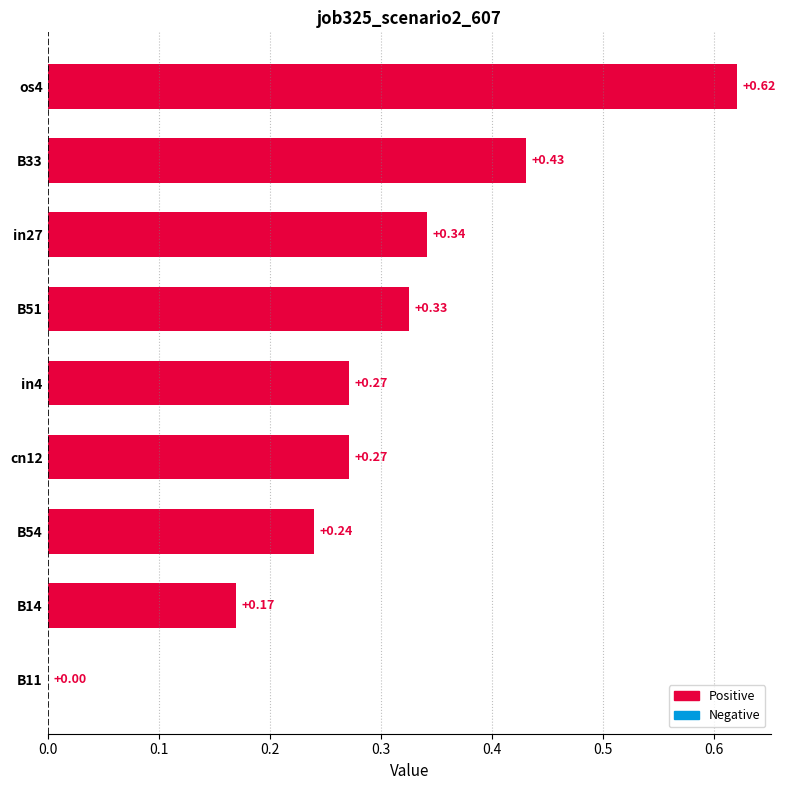

What is the sum of all values?

2.7